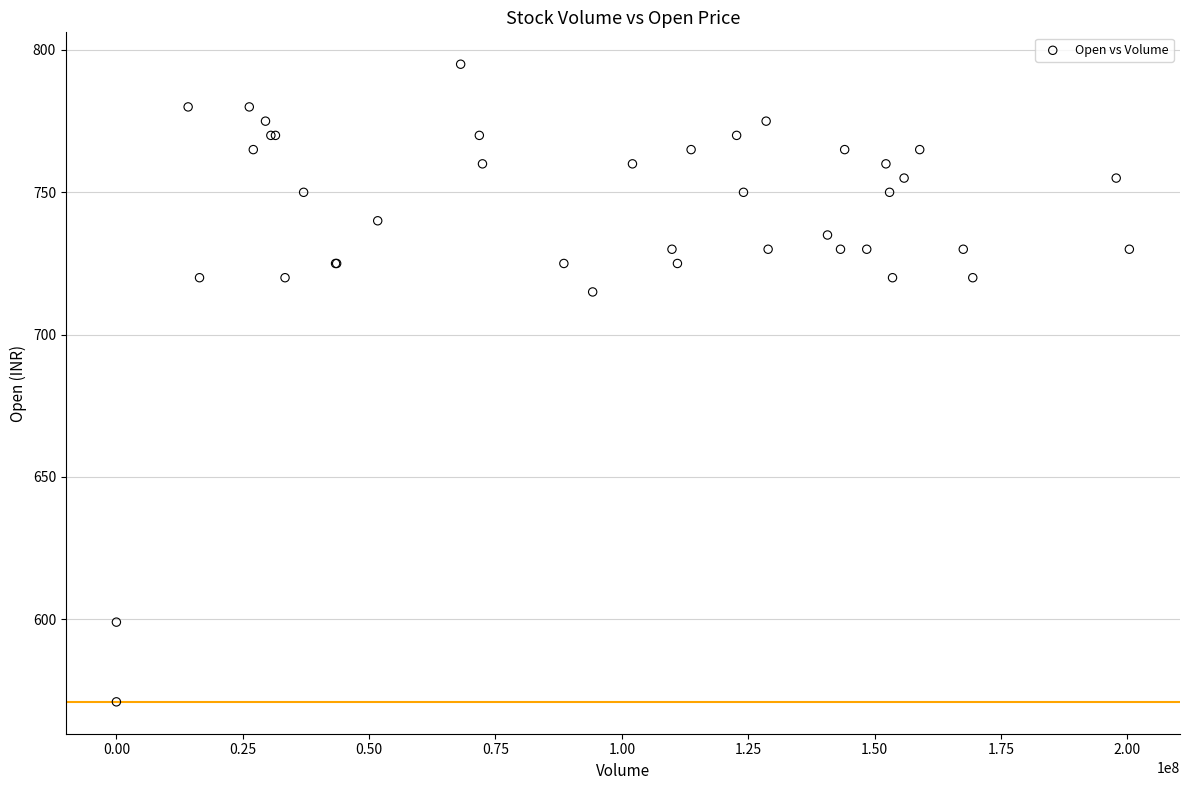

What Y value in the scatter plot is closest to 683?

715